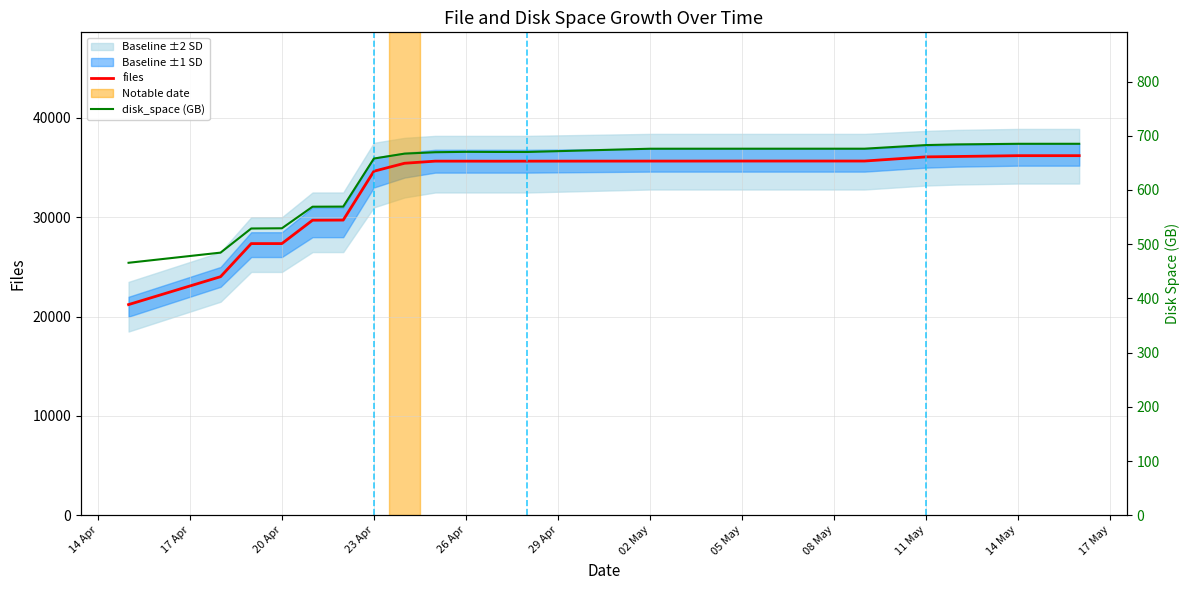

What is the highest value of the files series?

36208